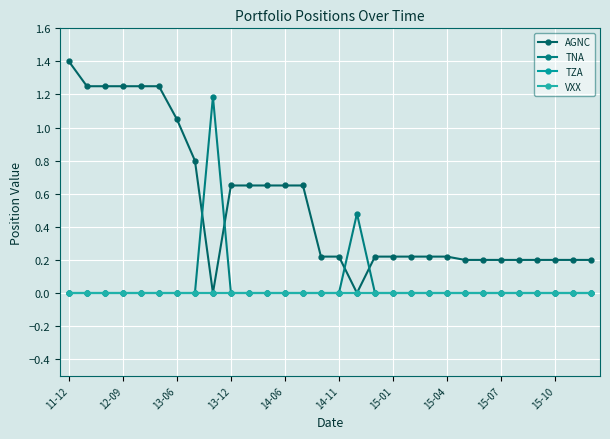

Is this an area chart (filled region under the line)?

No